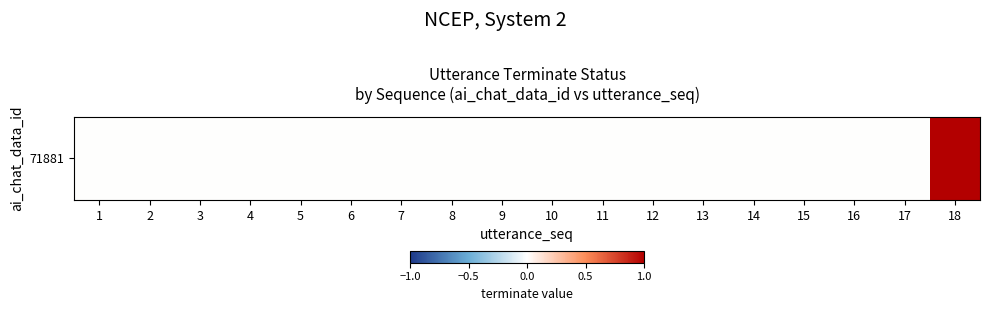

Reading left to right, what are all the values shown in this chart?

1=0	2=0	3=0	4=0	5=0	6=0	7=0	8=0	9=0	10=0	11=0	12=0	13=0	14=0	15=0	16=0	17=0	18=1